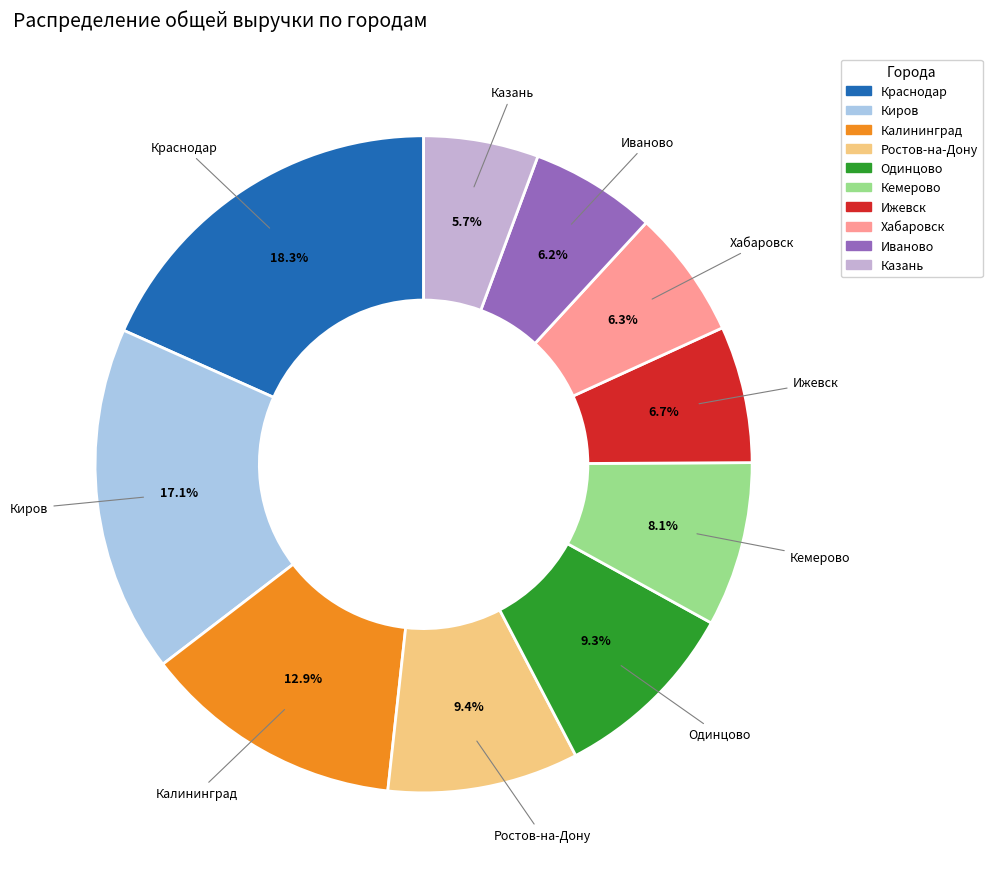

To the nearest percent, what percentage of the pie is Казань?

6%